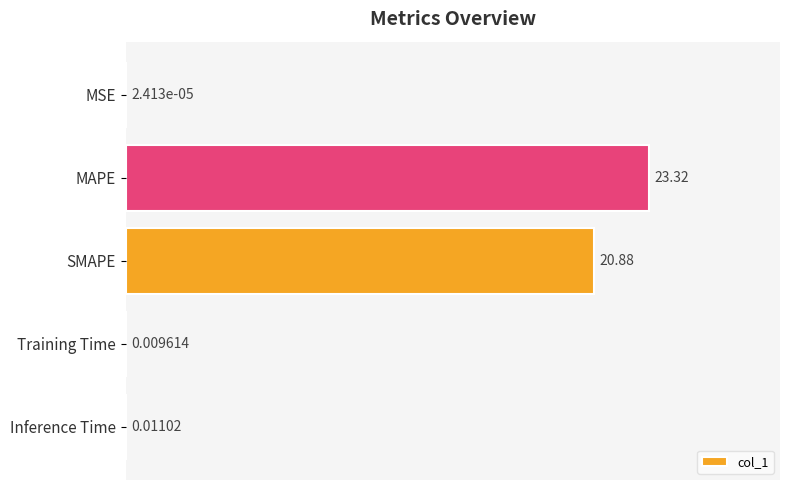

At which category does the chart reach its peak across all series?

MAPE